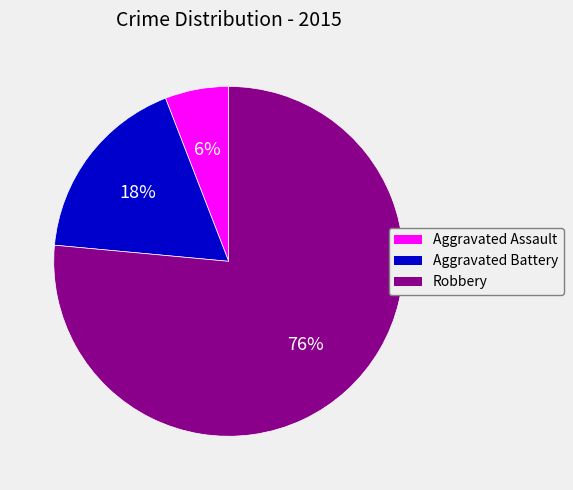

Do Aggravated Assault and Aggravated Battery together represent more than half of the pie?

No